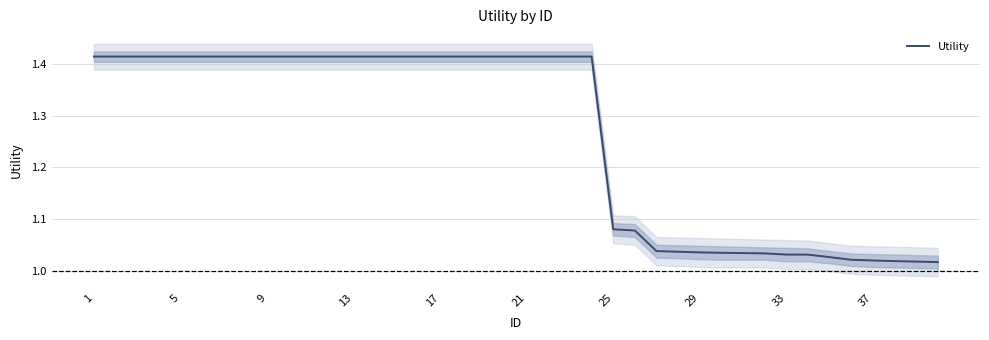

What is the sum of all values?

50.5